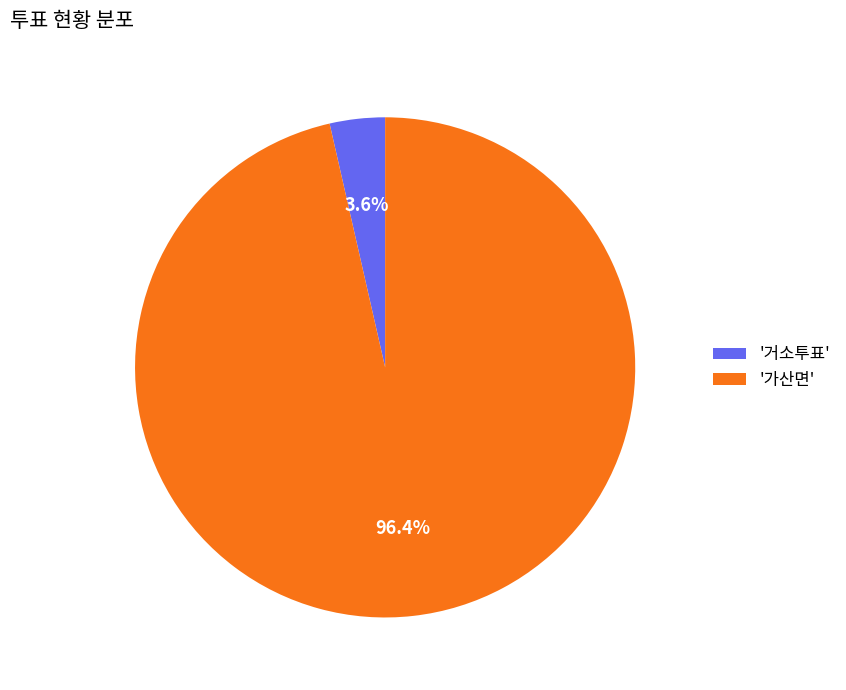

Do '거소투표' and '가산면' together represent more than half of the pie?

Yes